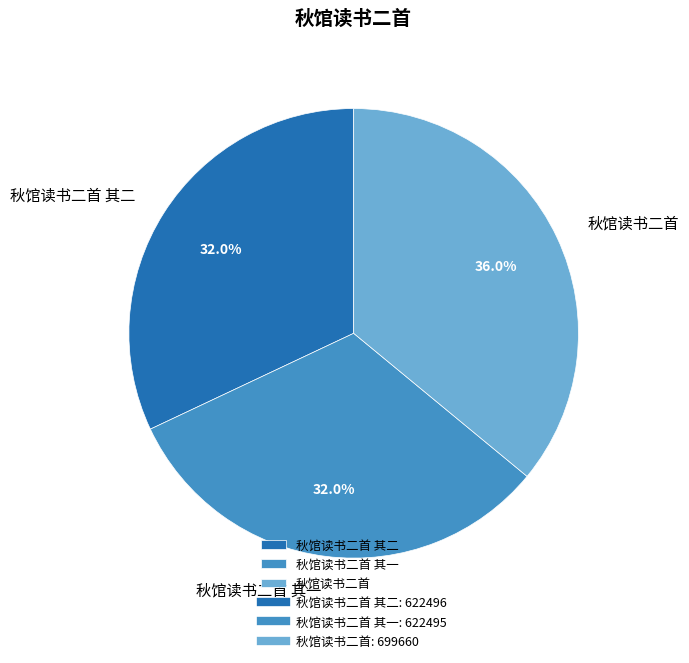

Between 秋馆读书二首 其二 and 秋馆读书二首, which is larger?

秋馆读书二首